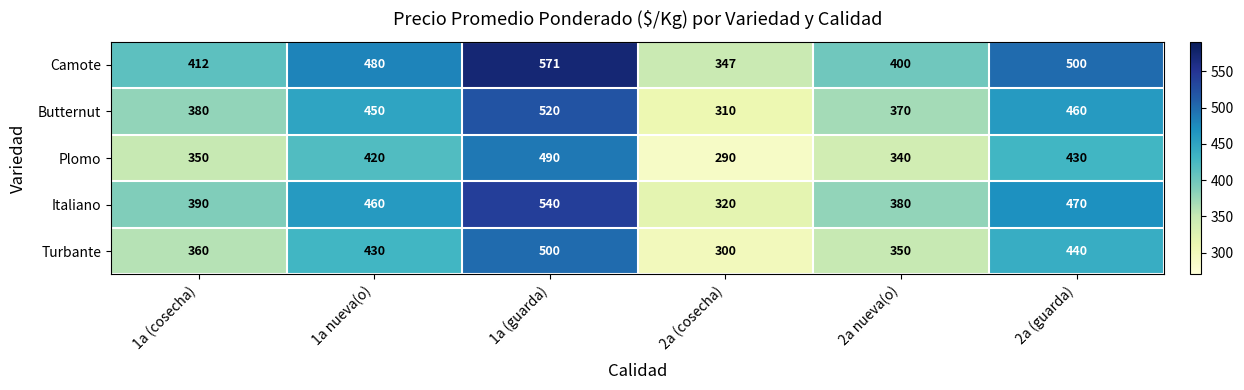

Which series has the largest total across all categories?

Camote